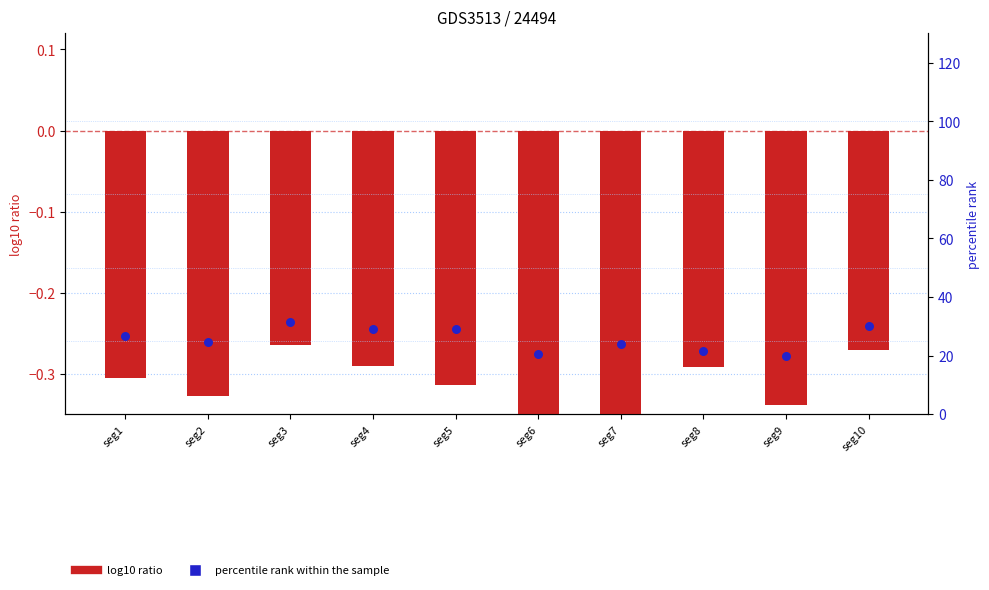

At how many categories does at least one series exceed 26?

5